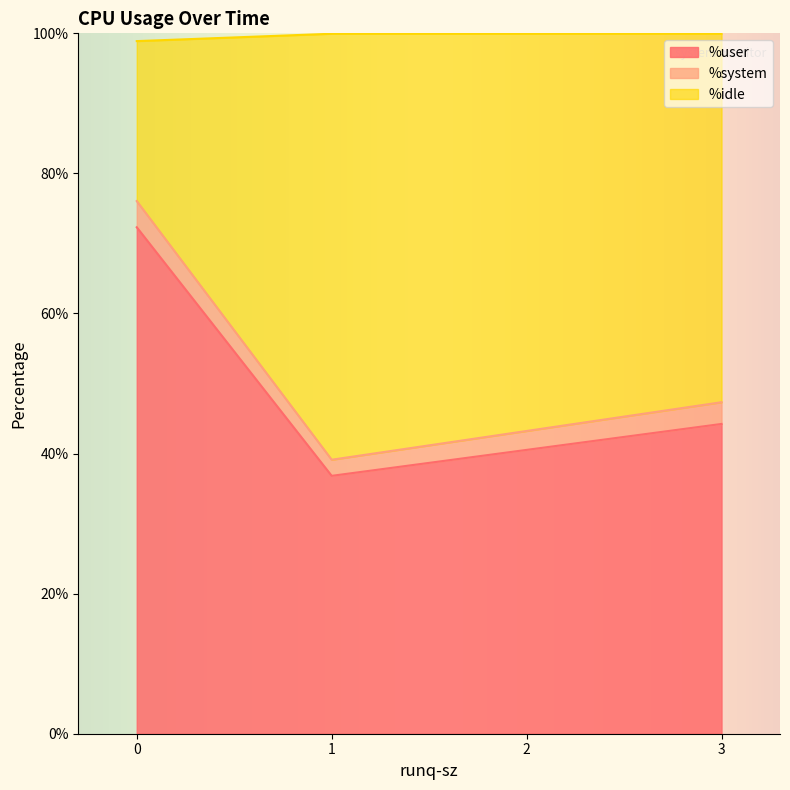

True or false: %system has a value of 1.8 at 0.

False